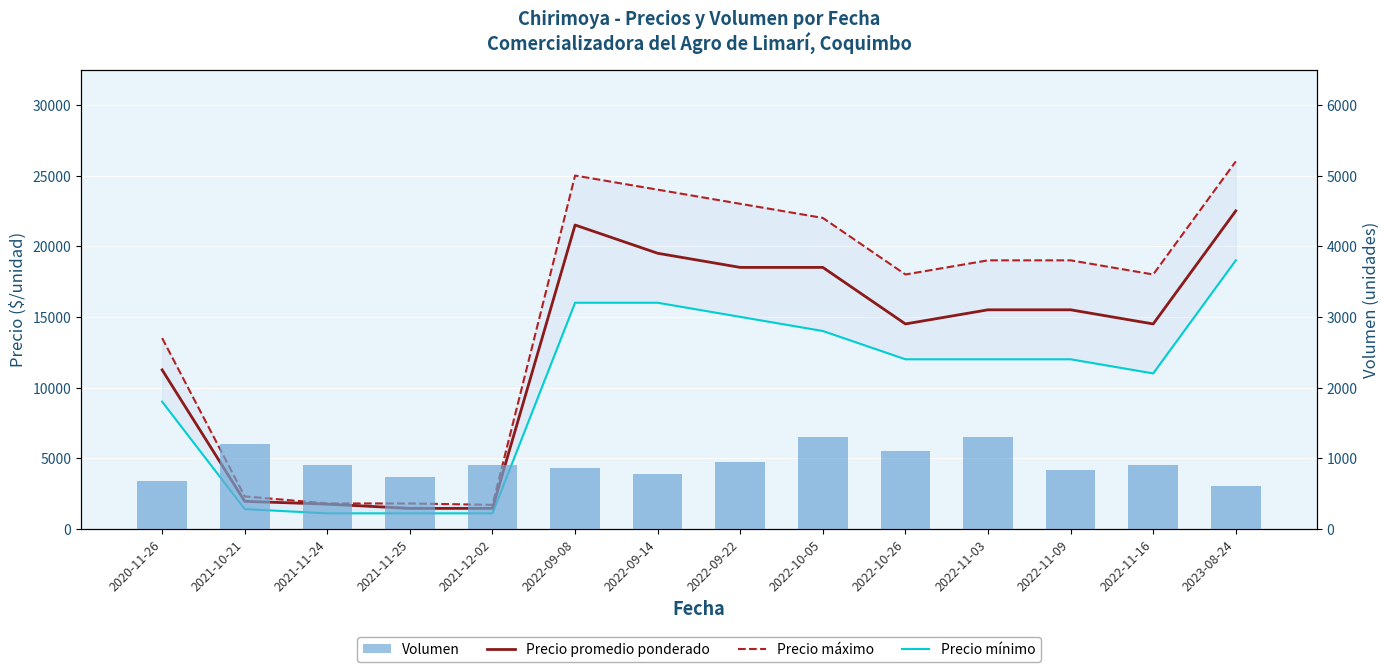

At which label does Precio promedio ponderado reach its minimum?

2021-11-25